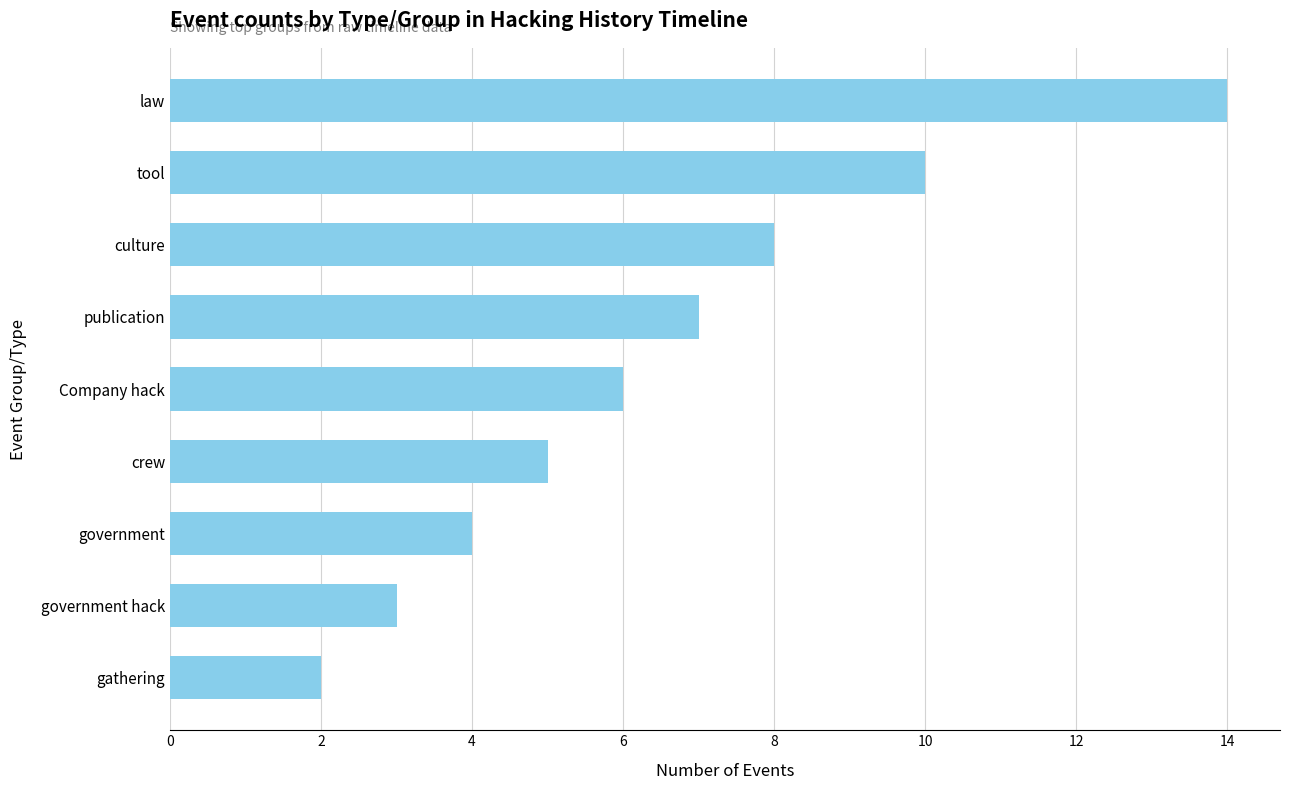

Is it true that the value at law is 14?

True